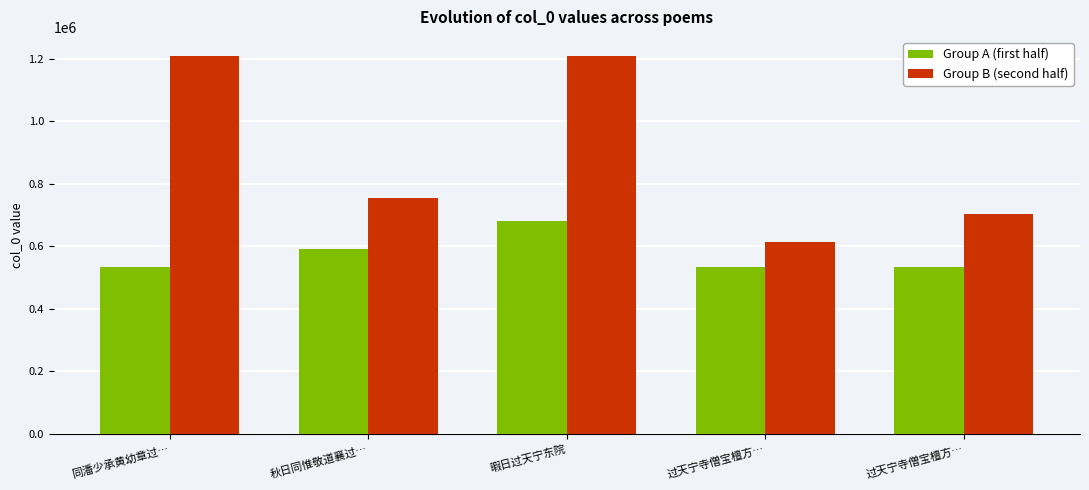

Reading left to right, list all the values displayed in this chart.

Group A (first half): 同潘少承黄幼章过…=533786	秋日同惟敬道襄过…=591872	暇日过天宁东院=680059	过天宁寺僧宝檀方…=533330	过天宁寺僧宝檀方…=533331
Group B (second half): 同潘少承黄幼章过…=1209417	秋日同惟敬道襄过…=755033	暇日过天宁东院=1209416	过天宁寺僧宝檀方…=613801	过天宁寺僧宝檀方…=704357